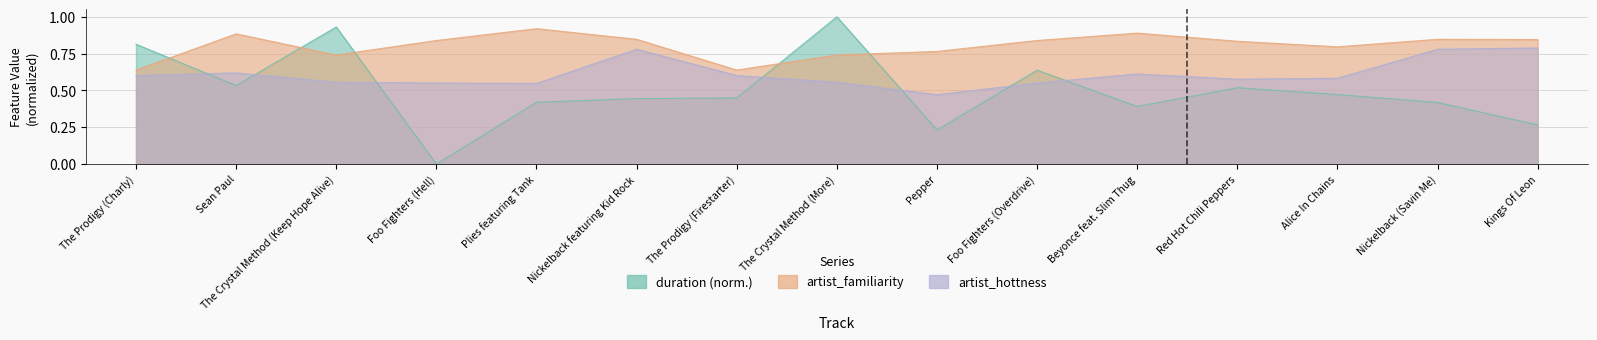

How many times do duration and artist_hottness cross each other?

7